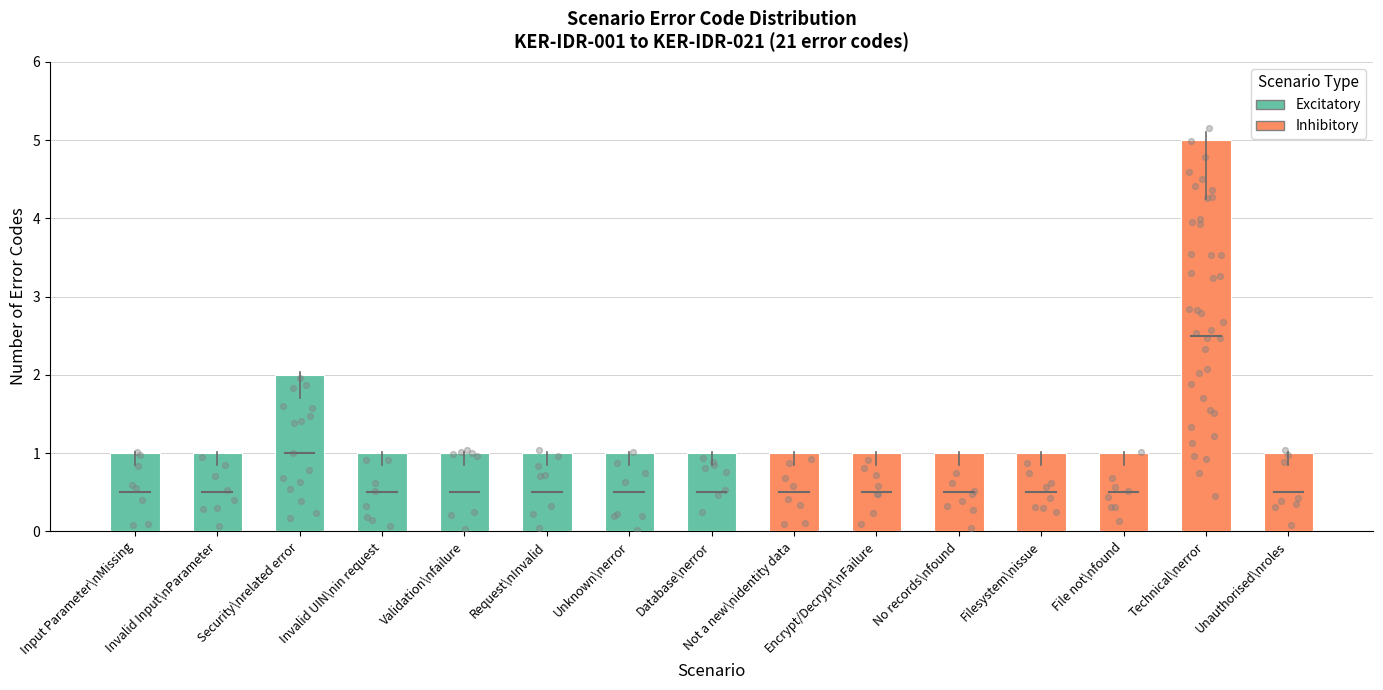

Which has a higher value, Database error or Encryption/Decryption Failure?

Database error